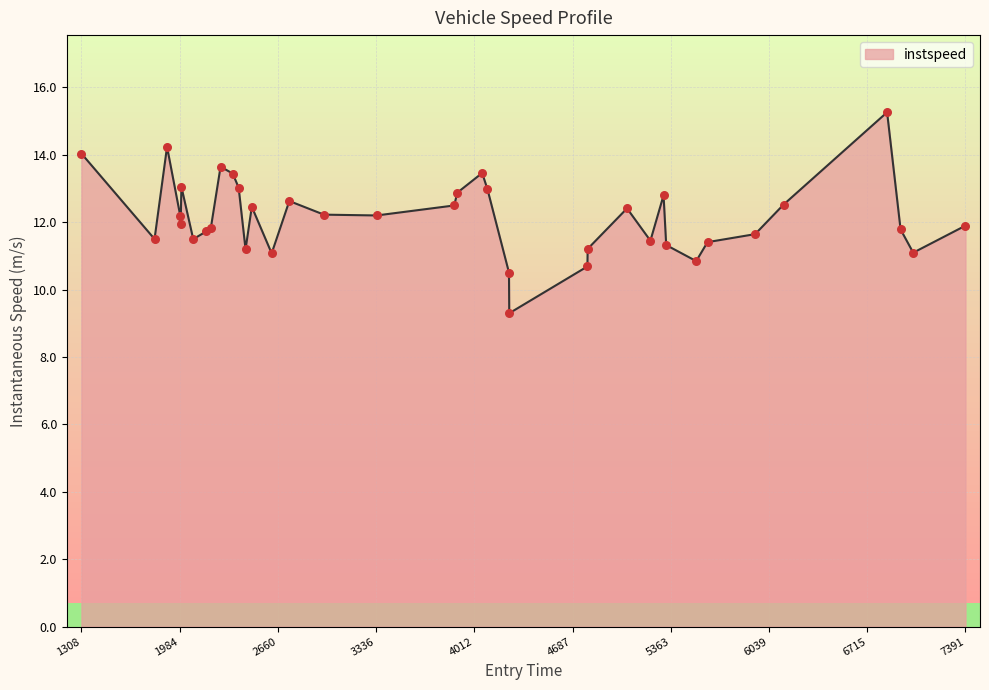

What is the difference between the maximum and minimum values?

6.0